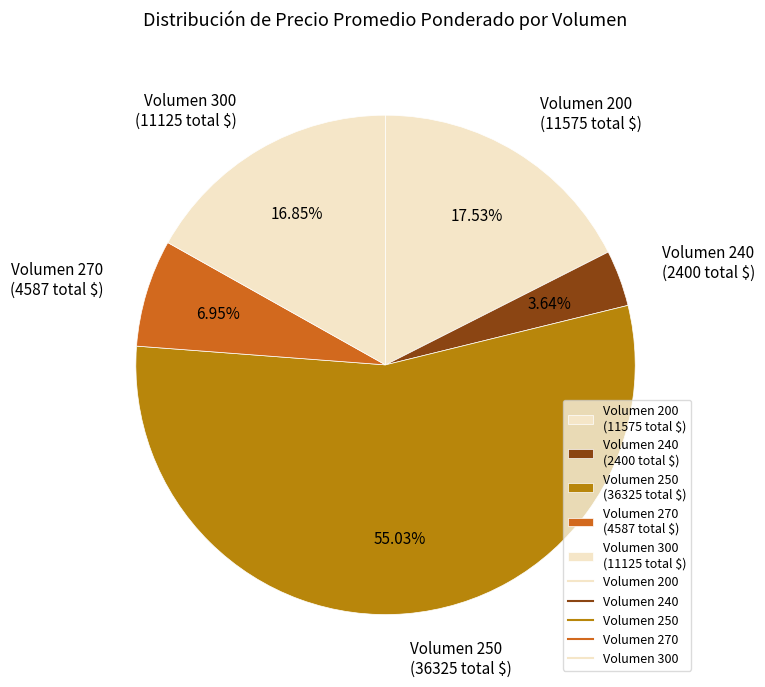

What is the smallest slice in the pie chart?

Volumen 240 (2400 total $)